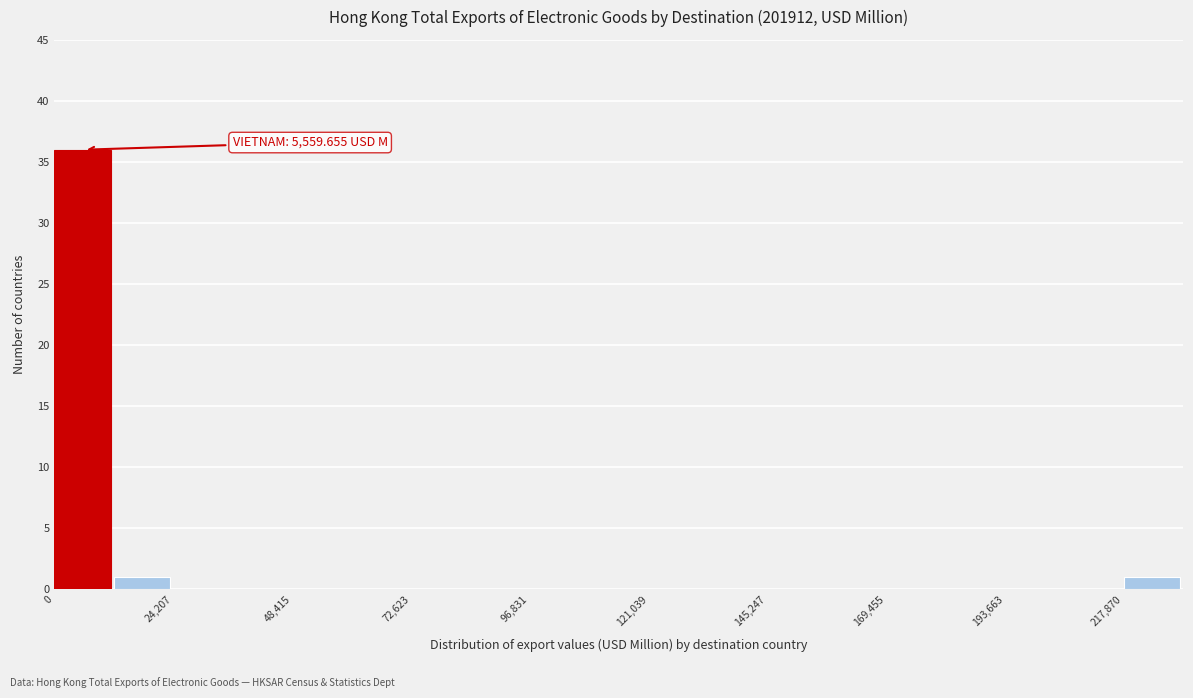

Read against the x-axis, roughly where is the centre of the tallest bar?

5000